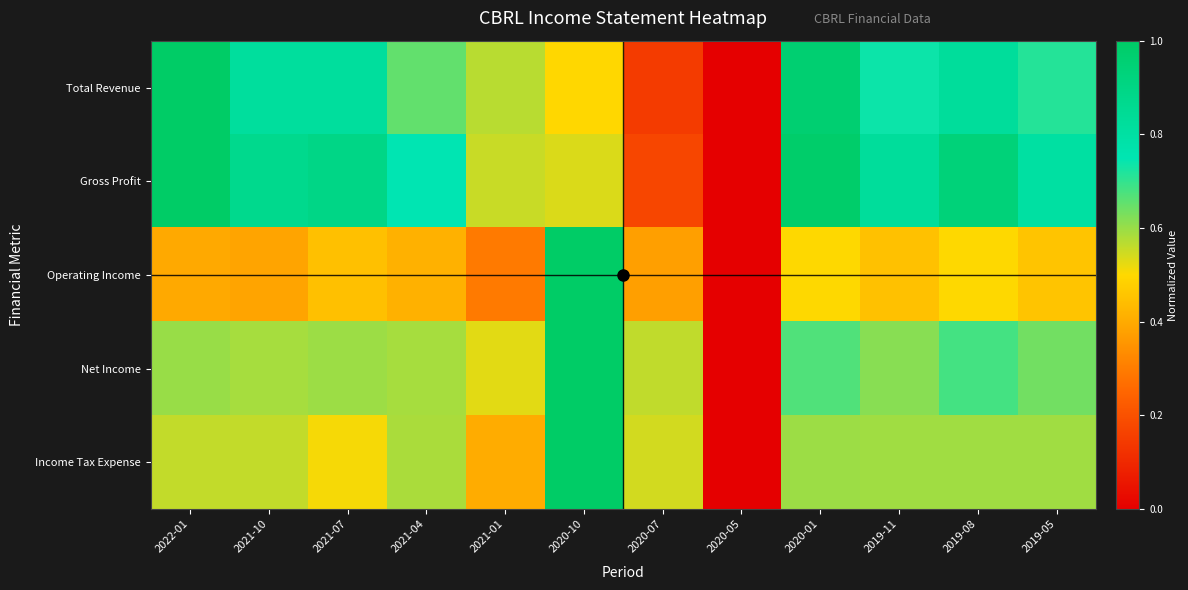

At which category does the chart reach its minimum across all series?

2020-05